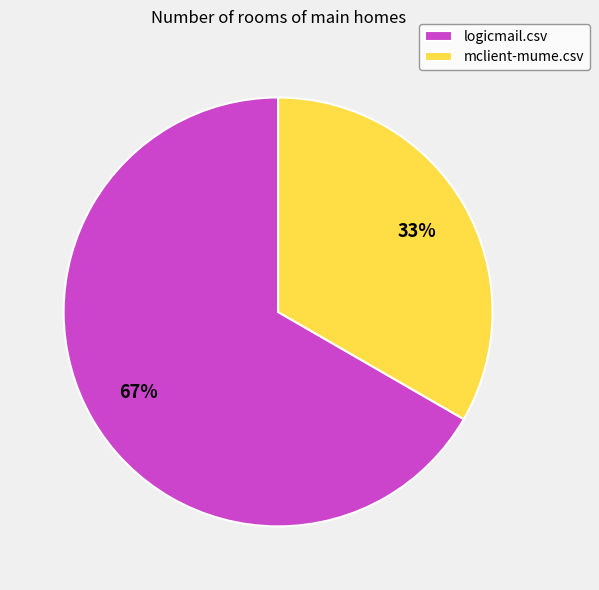

Is it true that mclient-mume.csv is 33% of the pie?

True